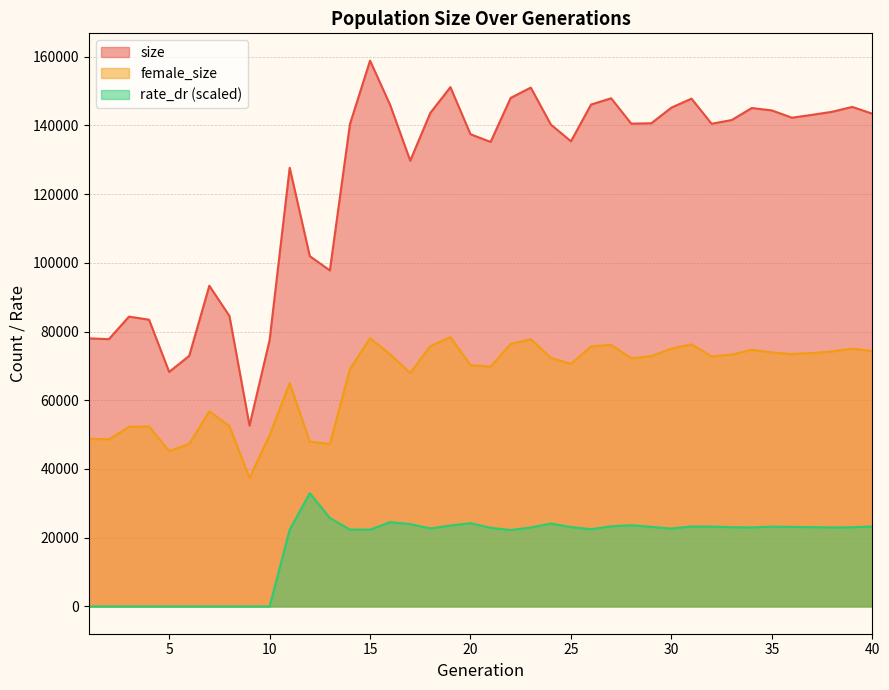

How many lines are shown in the chart?

3